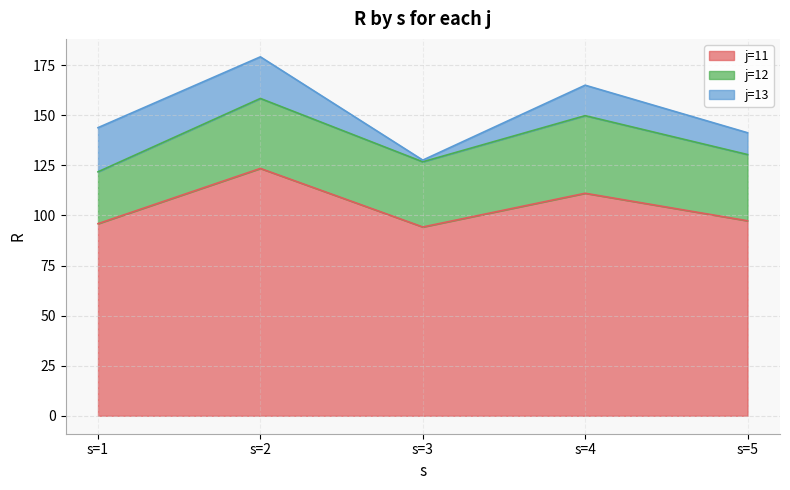

Is it true that j=13 equals 15.2 at s=4?

True